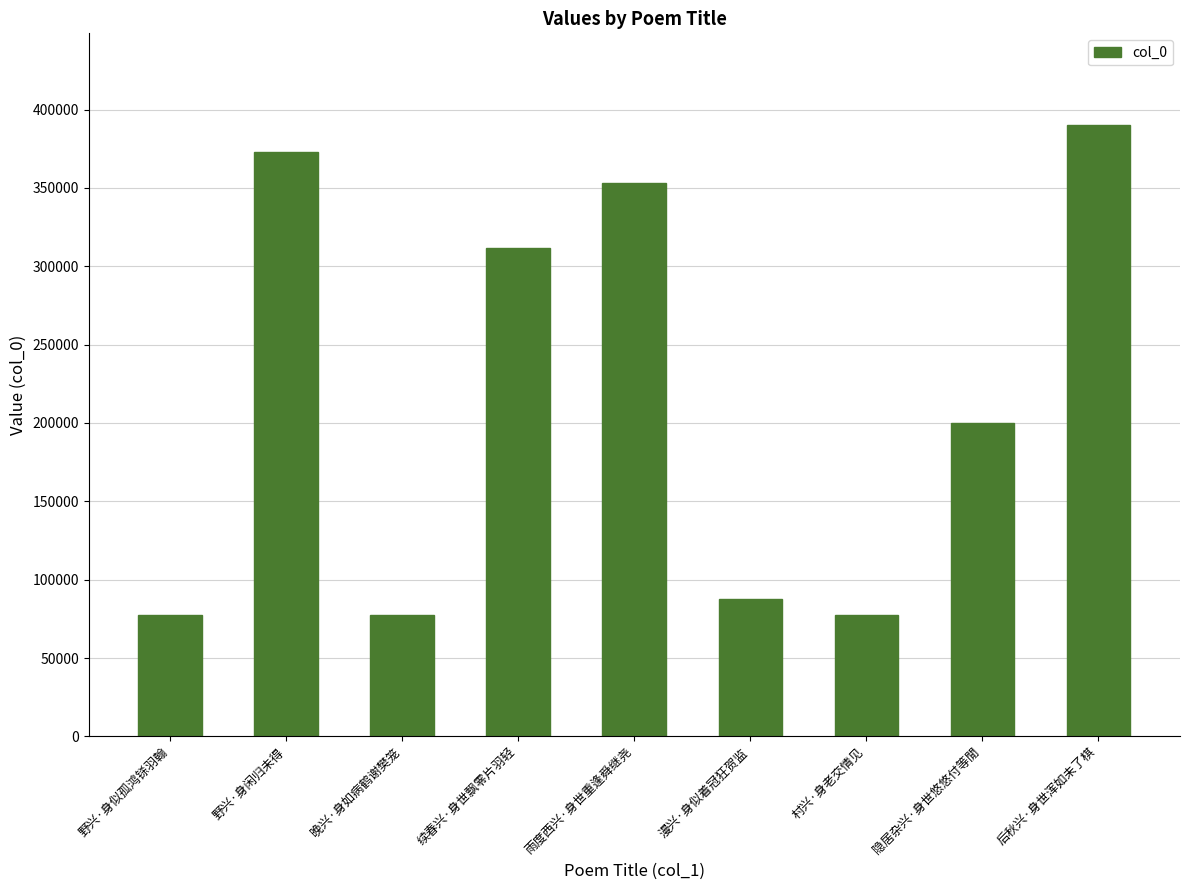

What position from the left is 野兴·身似孤鸿铩羽翰?

1